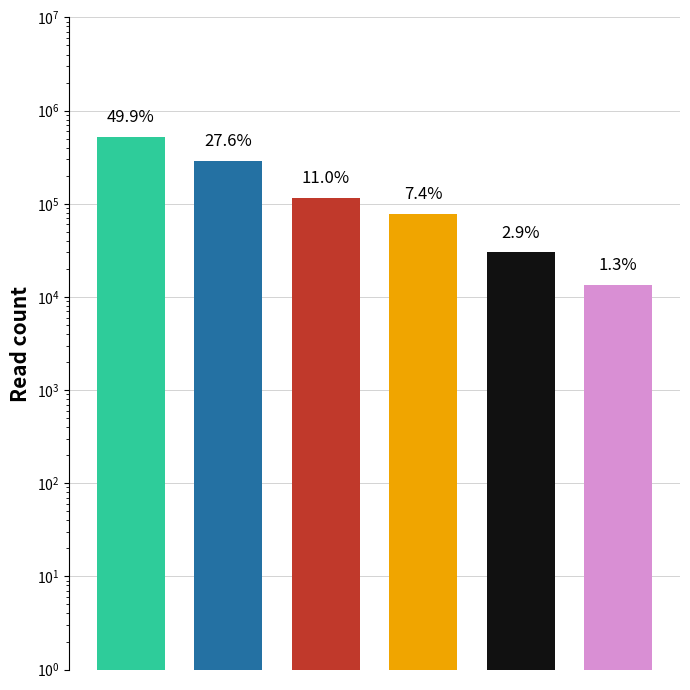

At which category does the chart reach its minimum across all series?

5